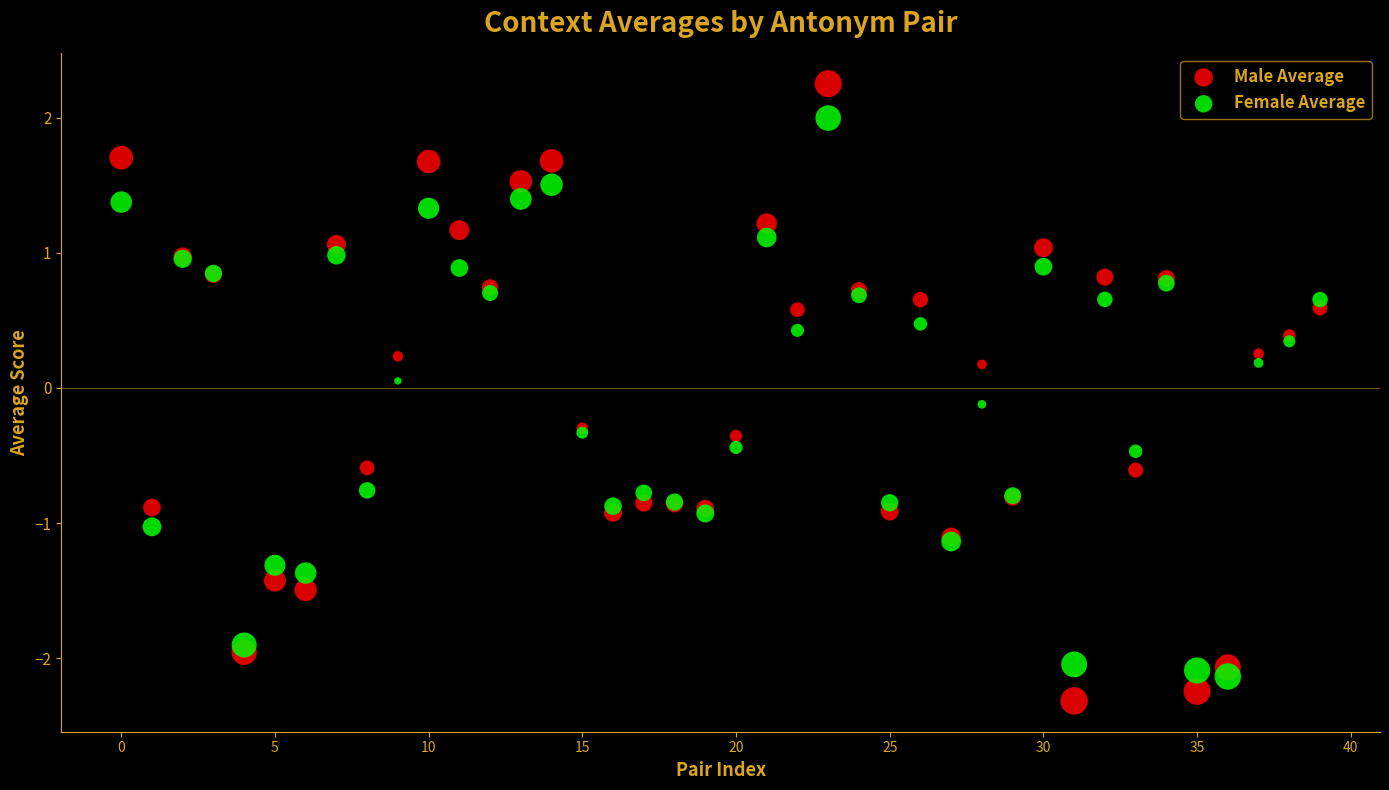

What are all the series names shown in the legend?

Male Average, Female Average